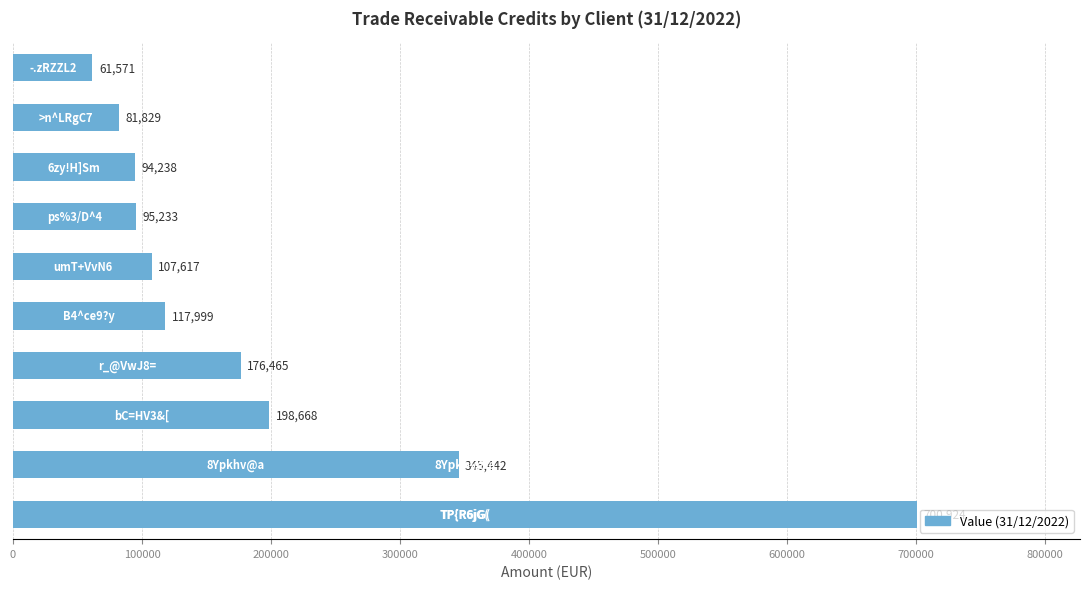

What is the smallest value displayed?

61571.0